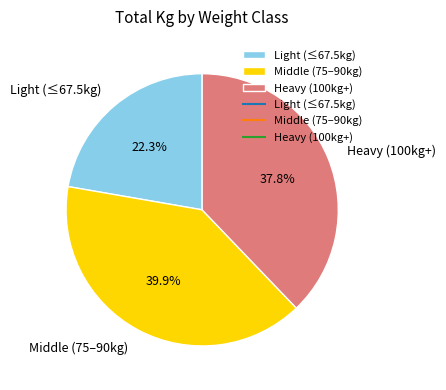

Is the sum of Light (≤67.5kg) and Heavy (100kg+) greater than half?

Yes